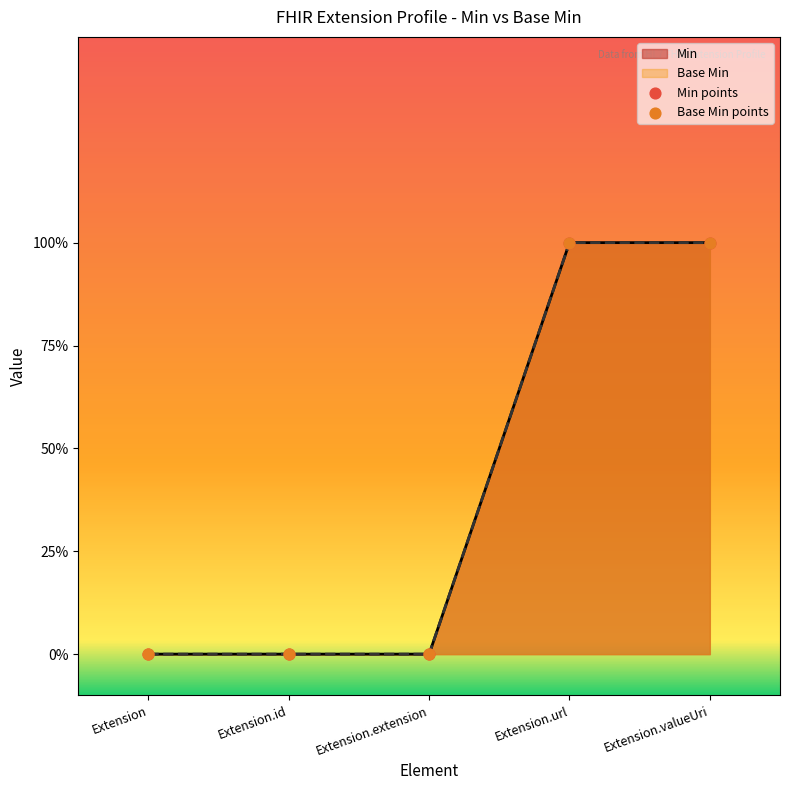

Which series has the largest Y range (max minus min)?

Min